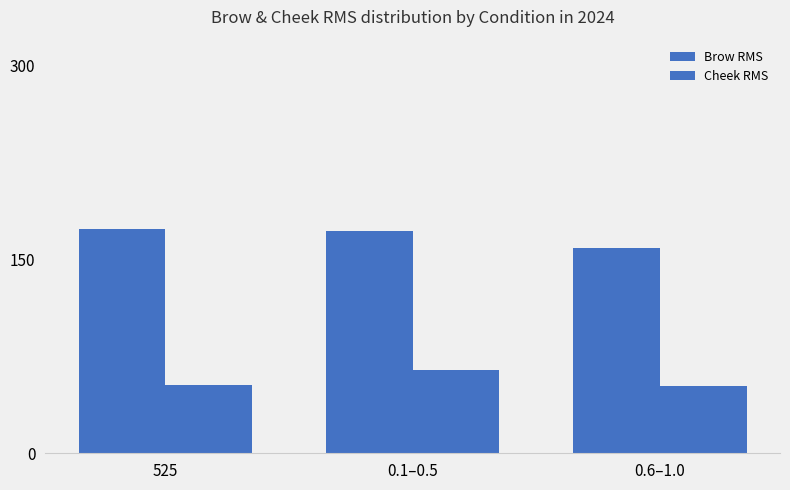

How many values in the Cheek RMS series are below 53?

1